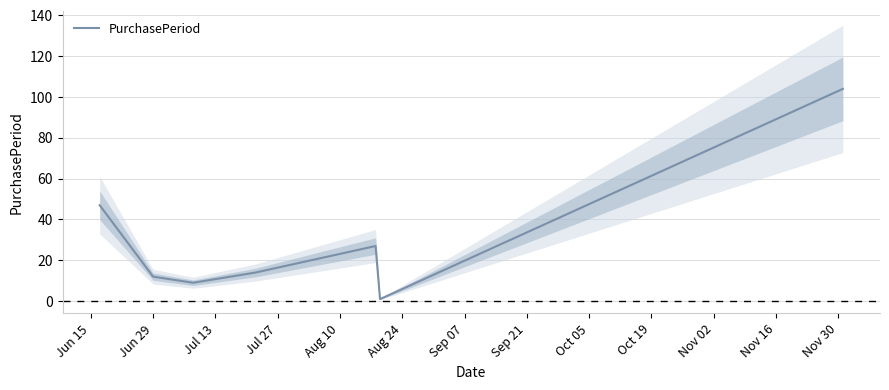

At which label does the data first exceed 14?

Jun 15